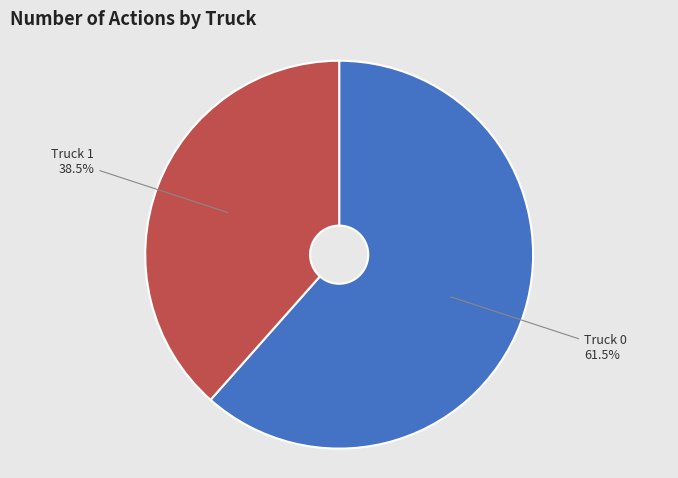

Does any single category account for the majority?

Yes